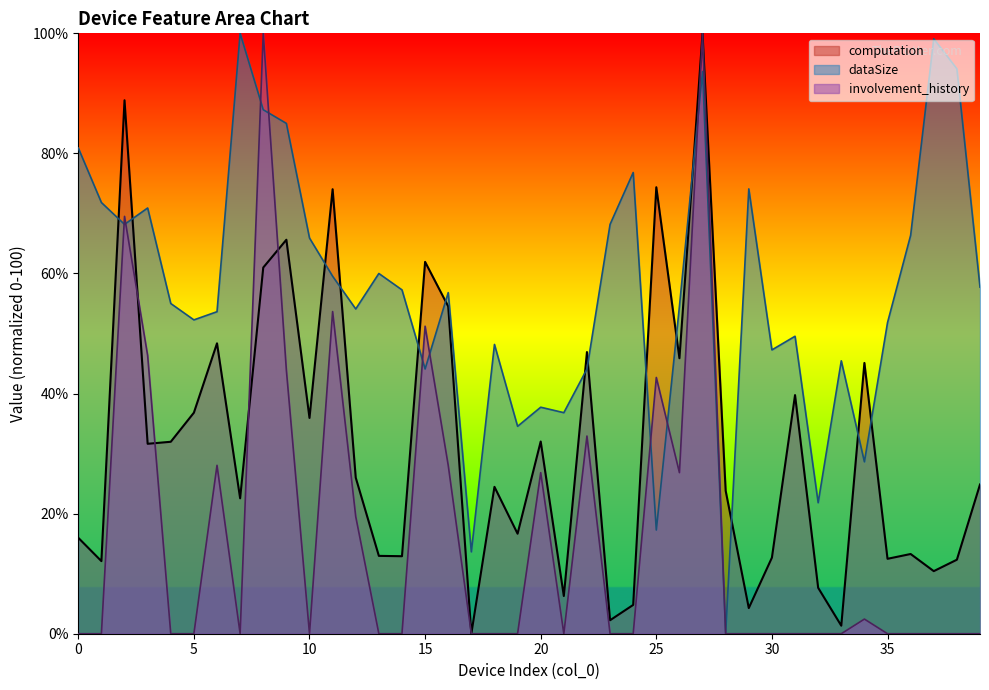

Where is the first local minimum for dataSize?

2